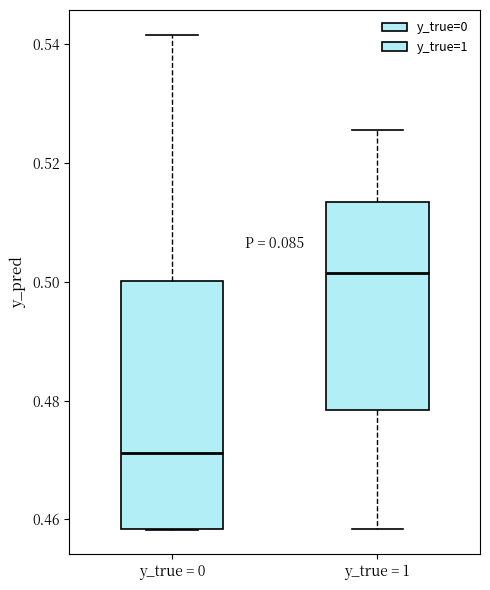

Reading left to right, transcribe this box plot: for each box, give where its median line is, the range the box spans, and where its two whiskers end, as read against the y-axis. The values are not printed on the chart, so give them approximately, as read against the axis.

y_true = 0: median 0.472, box 0.458 to 0.500, whiskers 0.458 to 0.542
y_true = 1: median 0.502, box 0.478 to 0.514, whiskers 0.458 to 0.526